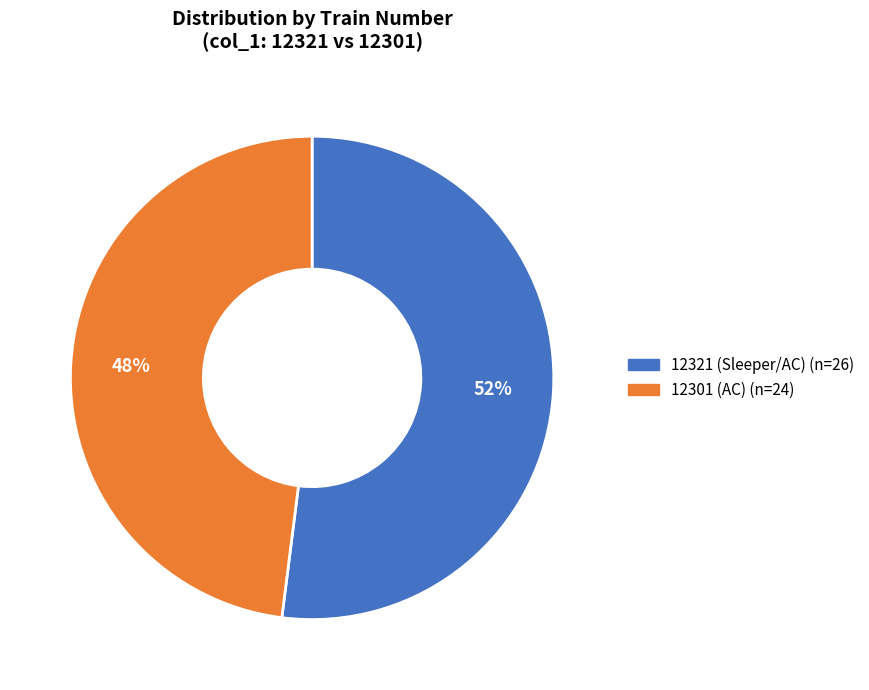

To the nearest percent, what is the average slice percentage?

50%